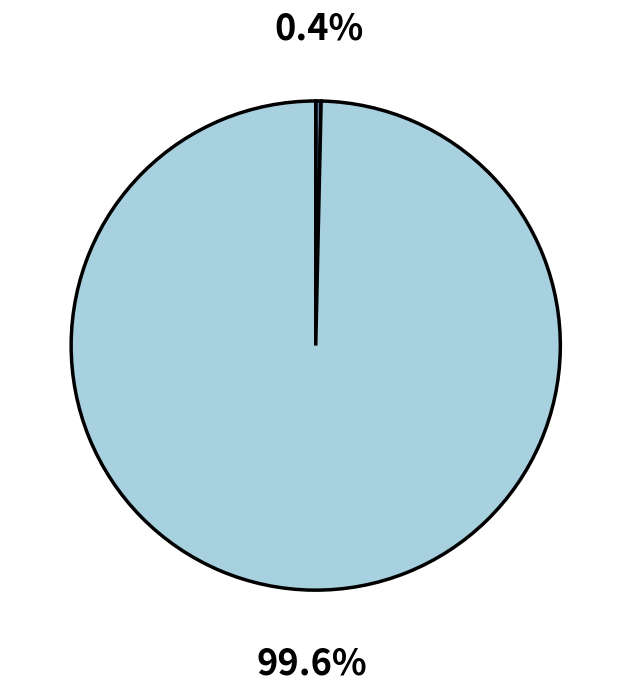

Is there a majority slice in this chart?

Yes